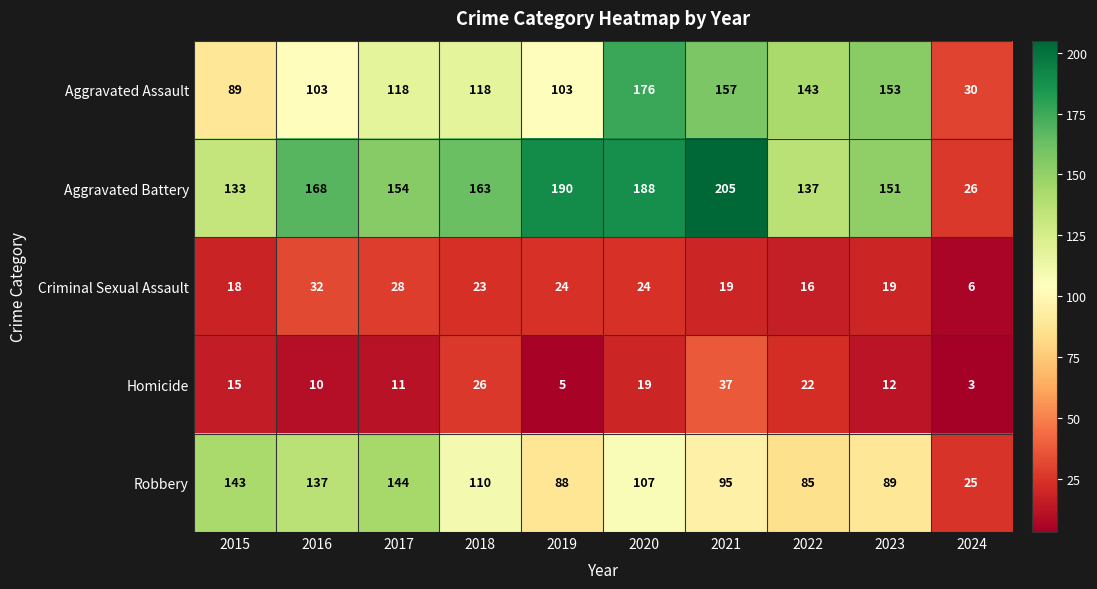

At which category is the sum across all series the highest?

2020